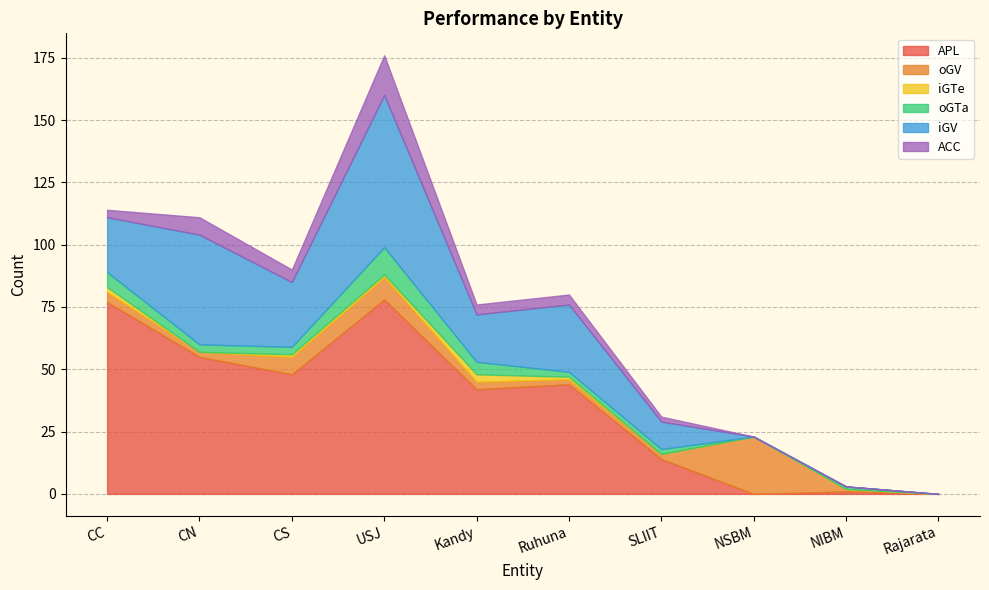

Which has a higher value, SLIIT or USJ?

USJ